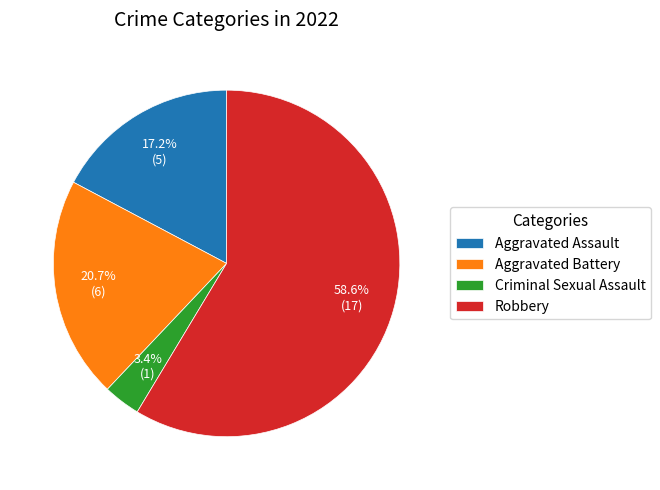

Is it true that Aggravated Battery is 10% of the pie?

False